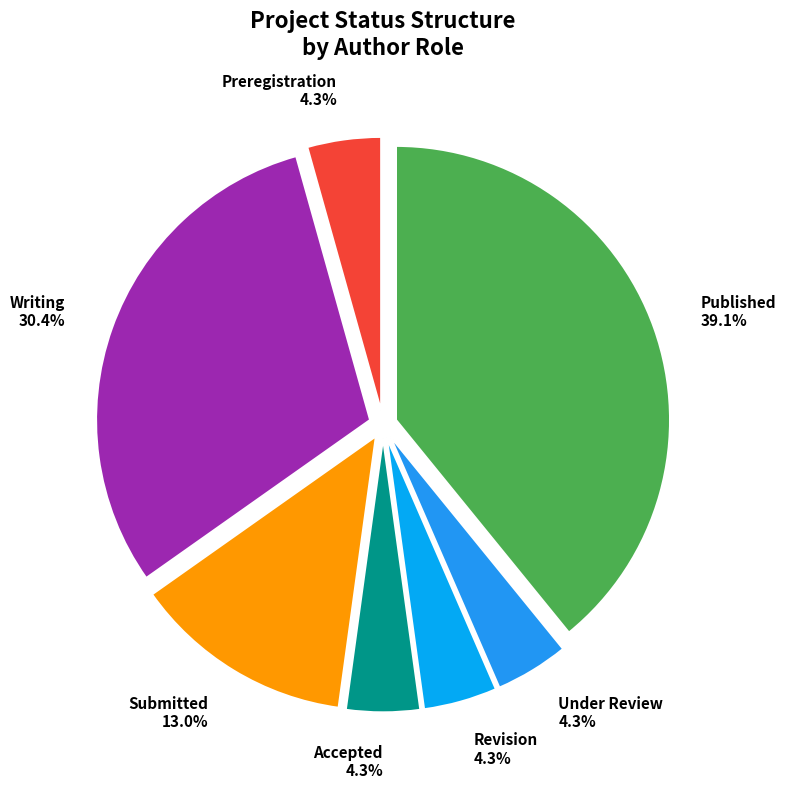

The Published slice represents 49% of the pie. True or false?

False